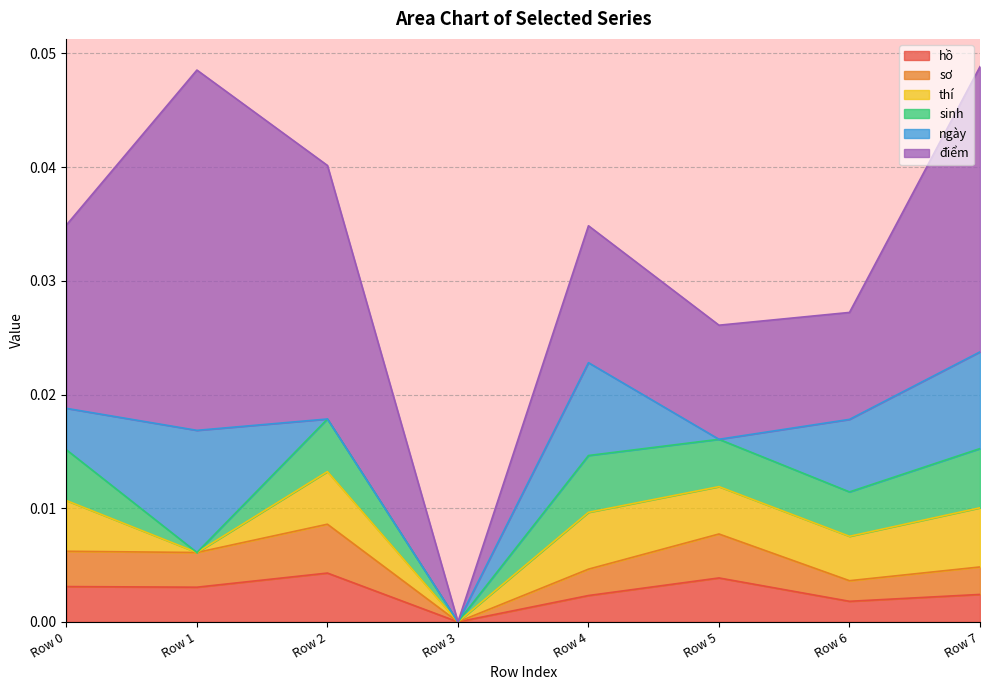

List the series in order of their peak value, lowest first.

hồ, sơ, thí, sinh, ngày, điểm